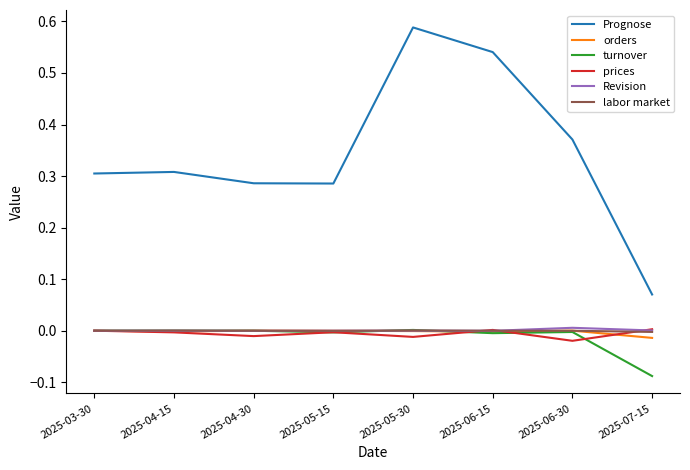

The orders series shows -0.0 at 2025-06-15. True or false?

True